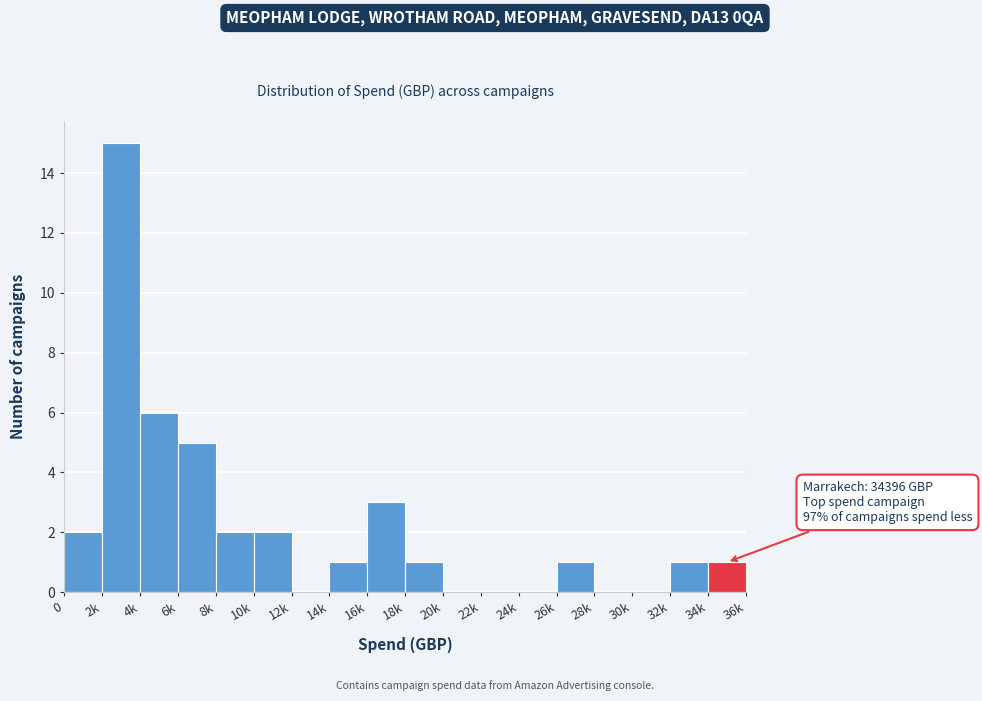

Reading left to right, list all the values displayed in this chart.

0=2	2k=15	4k=6	6k=5	8k=2	10k=2	12k=0	14k=1	16k=3	18k=1	20k=0	22k=0	24k=0	26k=1	28k=0	30k=0	32k=1	34k=1